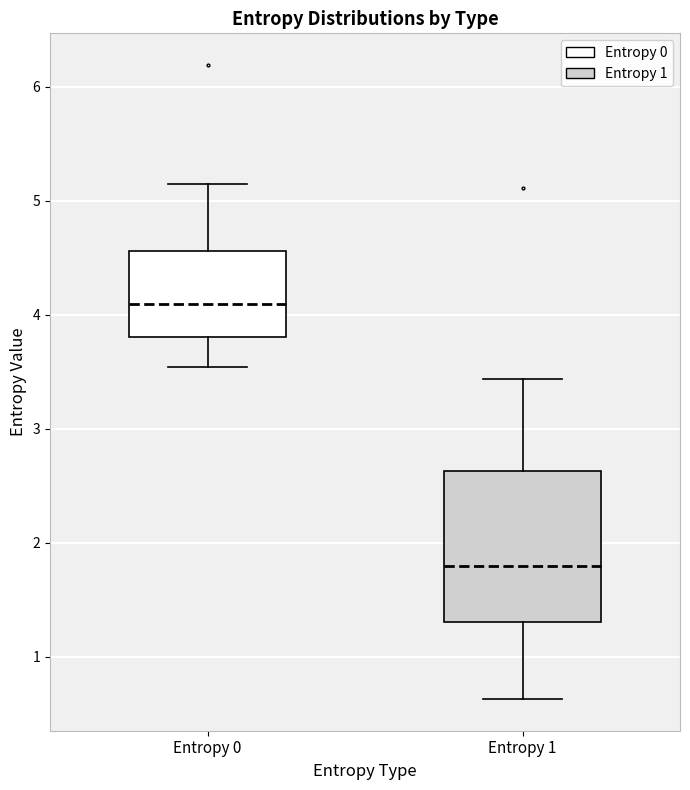

Reading left to right, transcribe this box plot: for each box, give where its median line is, the range the box spans, and where its two whiskers end, as read against the y-axis. The values are not printed on the chart, so give them approximately, as read against the axis.

Entropy 0: median 4.1, box 3.8 to 4.6, whiskers 3.5 to 5.2
Entropy 1: median 1.8, box 1.3 to 2.6, whiskers 0.6 to 3.4